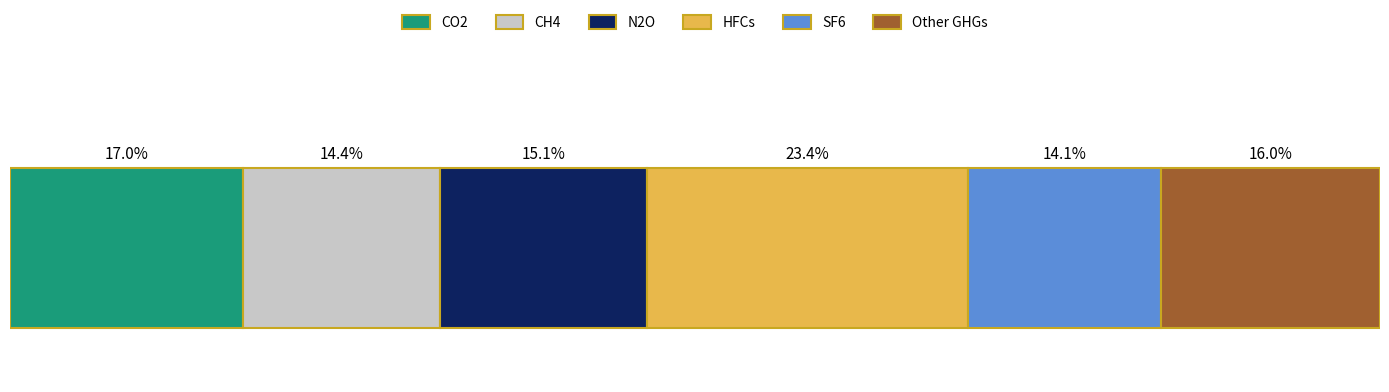

What are all the series names shown in the legend?

CO2, CH4, N2O, HFCs, SF6, Other GHGs